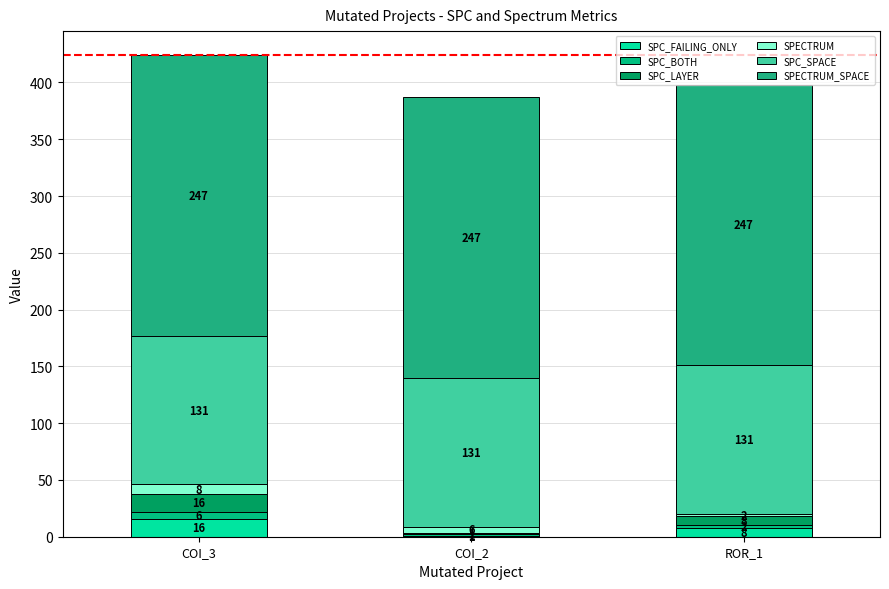

Are the bars horizontal?

No